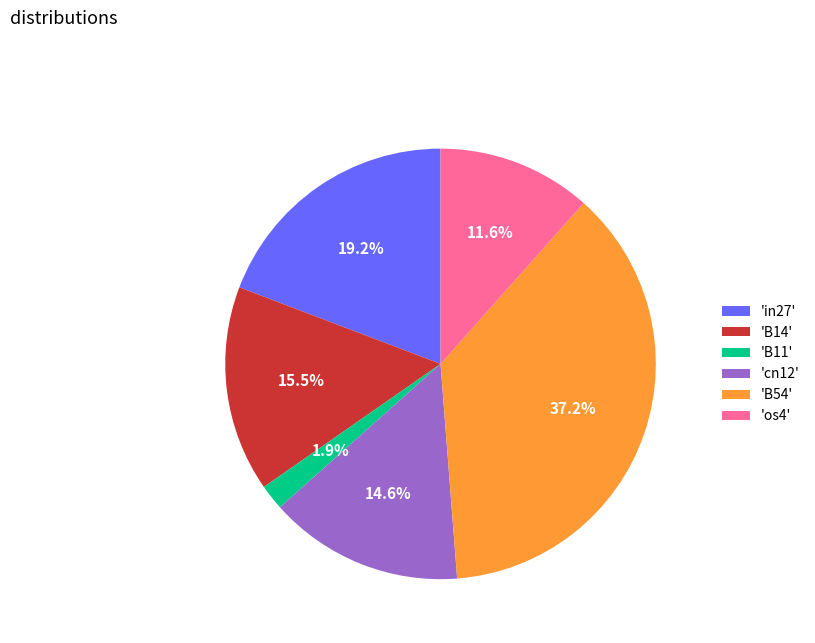

Does any single category account for the majority?

No